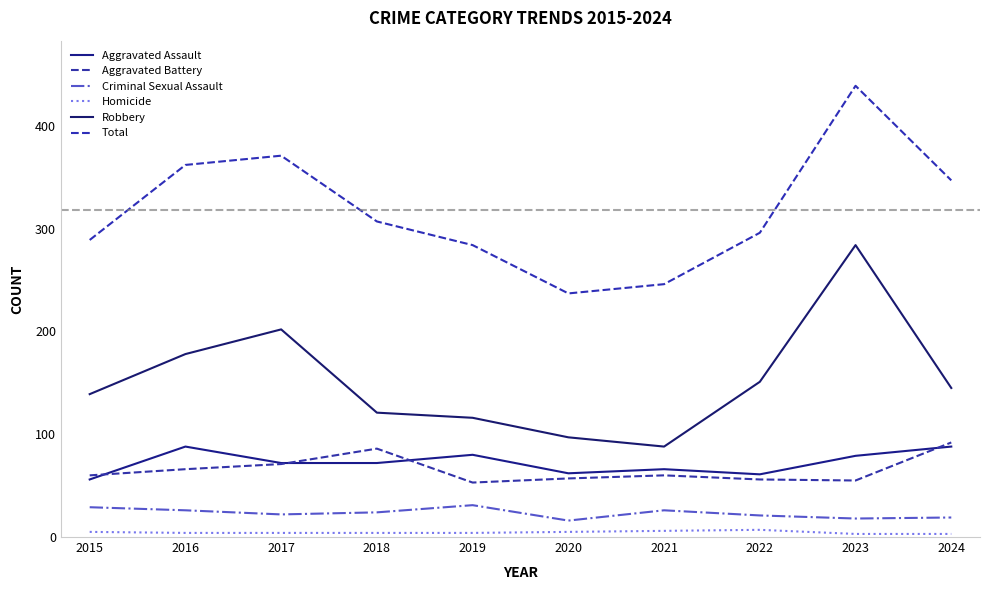

Reading left to right, transcribe all the data shown in this chart.

Aggravated Assault: 56	88	72	72	80	62	66	61	79	88
Aggravated Battery: 60	66	71	86	53	57	60	56	55	92
Criminal Sexual Assault: 29	26	22	24	31	16	26	21	18	19
Homicide: 5	4	4	4	4	5	6	7	3	3
Robbery: 139	178	202	121	116	97	88	151	284	145
Total: 289	362	371	307	284	237	246	296	439	347